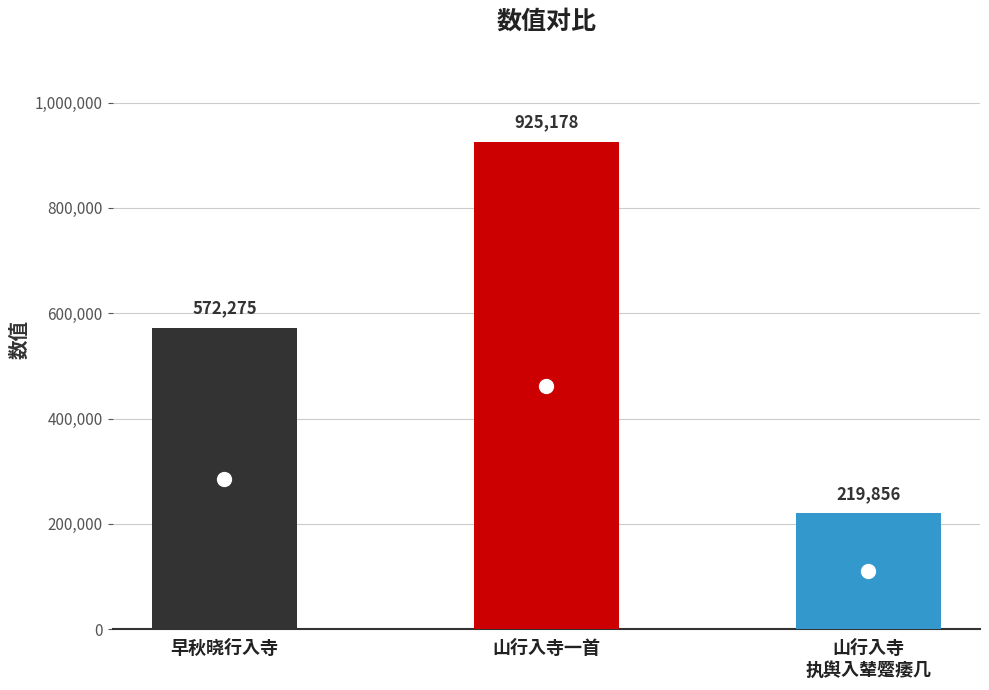

What is the minimum value shown in the chart?

219856